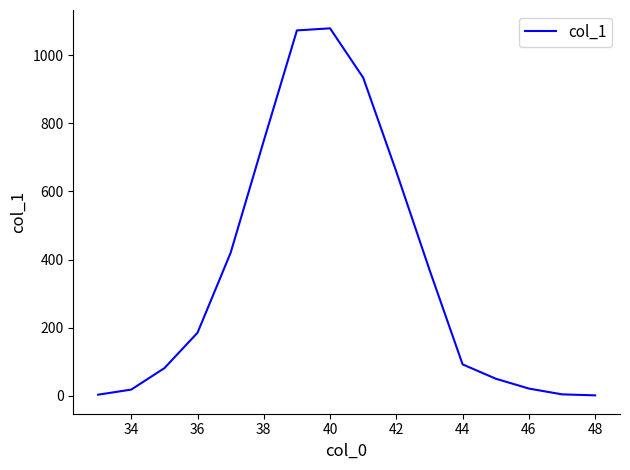

What is the maximum value shown in the chart?

1079